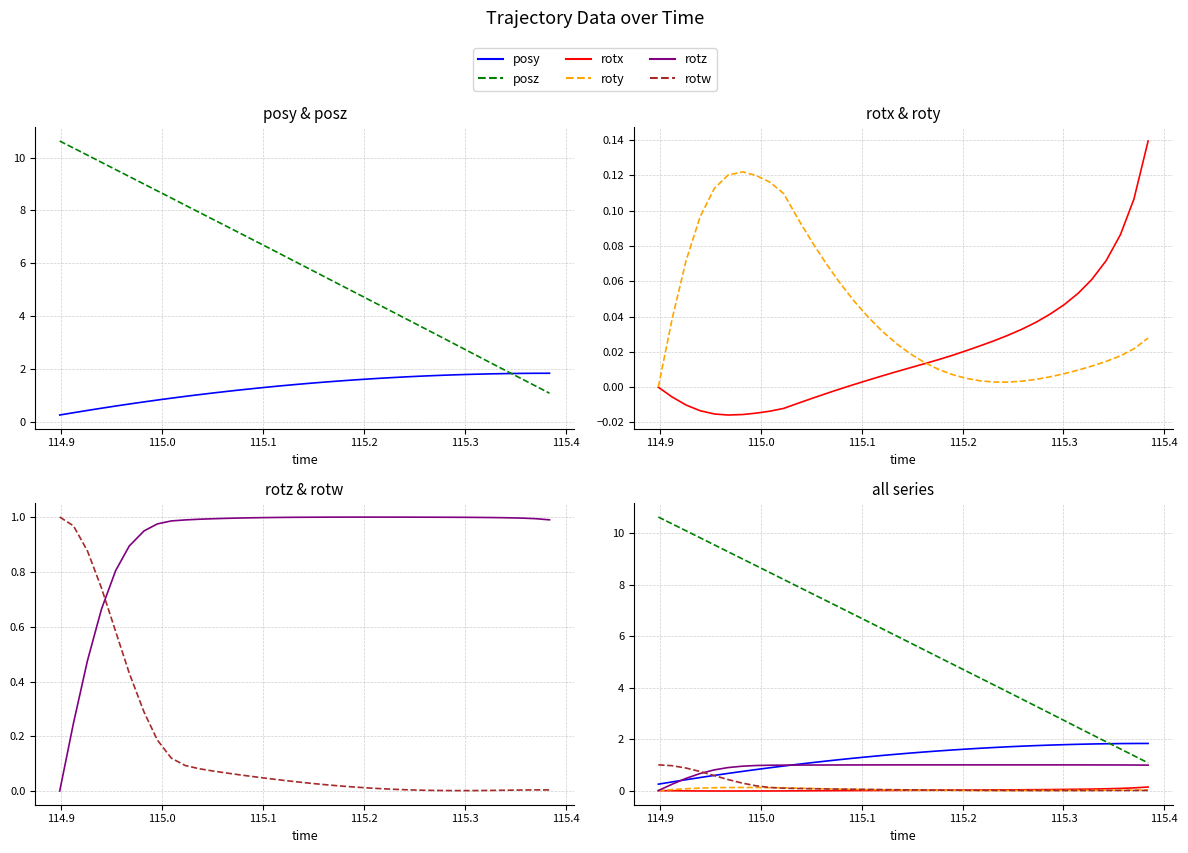

Reading left to right, extract all data points from this chart.

posy: 0.3	0.3	0.4	0.5	0.6	0.7	0.7	0.8	0.9	1.0	1.0	1.1	1.1	1.2	1.3	1.3	1.4	1.4	1.5	1.5	1.5	1.6	1.6	1.6	1.7	1.7	1.7	1.7	1.8	1.8	1.8	1.8	1.8	1.8	1.8	1.8
posz: 10.6	10.4	10.1	9.8	9.5	9.3	9.0	8.7	8.5	8.2	7.9	7.7	7.4	7.1	6.8	6.6	6.3	6.0	5.7	5.5	5.2	4.9	4.6	4.4	4.1	3.8	3.6	3.3	3.0	2.7	2.4	2.2	1.9	1.6	1.4	1.1
rotx: -0.0	-0.0	-0.0	-0.0	-0.0	-0.0	-0.0	-0.0	-0.0	-0.0	-0.0	-0.0	-0.0	-0.0	0.0	0.0	0.0	0.0	0.0	0.0	0.0	0.0	0.0	0.0	0.0	0.0	0.0	0.0	0.0	0.0	0.1	0.1	0.1	0.1	0.1	0.1
roty: 0.0	0.0	0.1	0.1	0.1	0.1	0.1	0.1	0.1	0.1	0.1	0.1	0.1	0.1	0.0	0.0	0.0	0.0	0.0	0.0	0.0	0.0	0.0	0.0	0.0	0.0	0.0	0.0	0.0	0.0	0.0	0.0	0.0	0.0	0.0	0.0
rotz: 0.0	0.2	0.5	0.7	0.8	0.9	0.9	1.0	1.0	1.0	1.0	1.0	1.0	1.0	1.0	1.0	1.0	1.0	1.0	1.0	1.0	1.0	1.0	1.0	1.0	1.0	1.0	1.0	1.0	1.0	1.0	1.0	1.0	1.0	1.0	1.0
rotw: 1.0	1.0	0.9	0.7	0.6	0.4	0.3	0.2	0.1	0.1	0.1	0.1	0.1	0.1	0.1	0.0	0.0	0.0	0.0	0.0	0.0	0.0	0.0	0.0	0.0	0.0	0.0	0.0	0.0	0.0	0.0	0.0	0.0	0.0	0.0	0.0